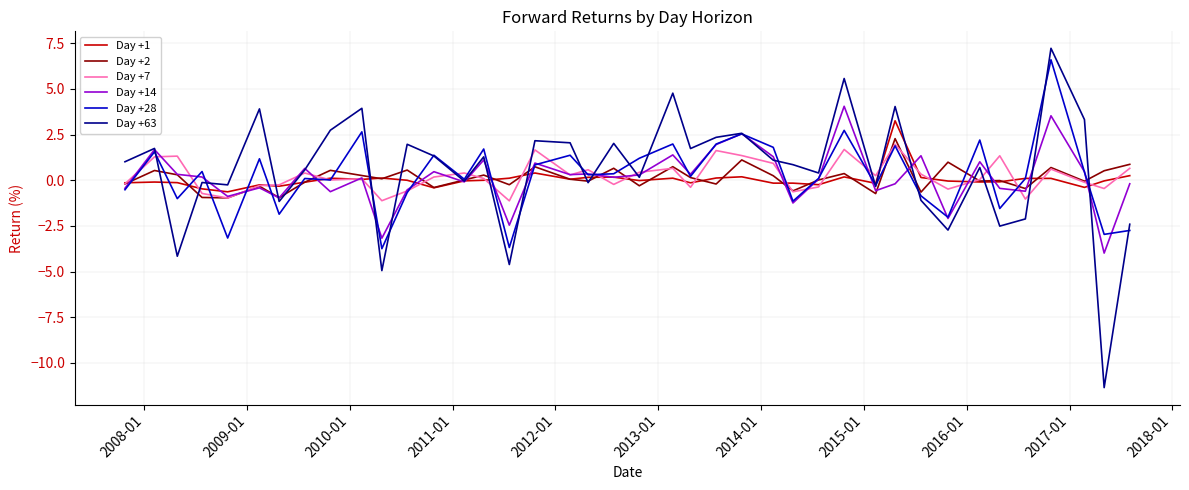

What is the minimum value shown in the chart?

-11.4